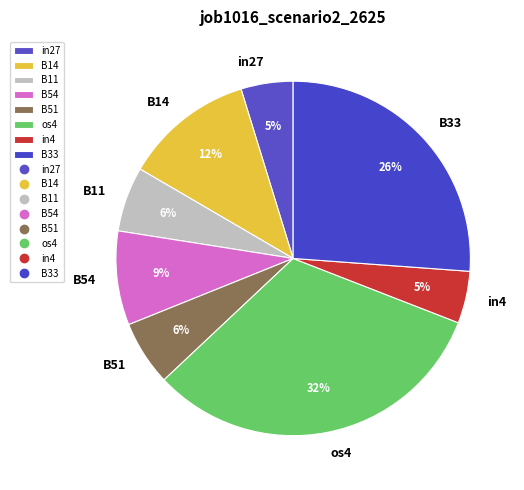

Count the number of slices in the pie.

8